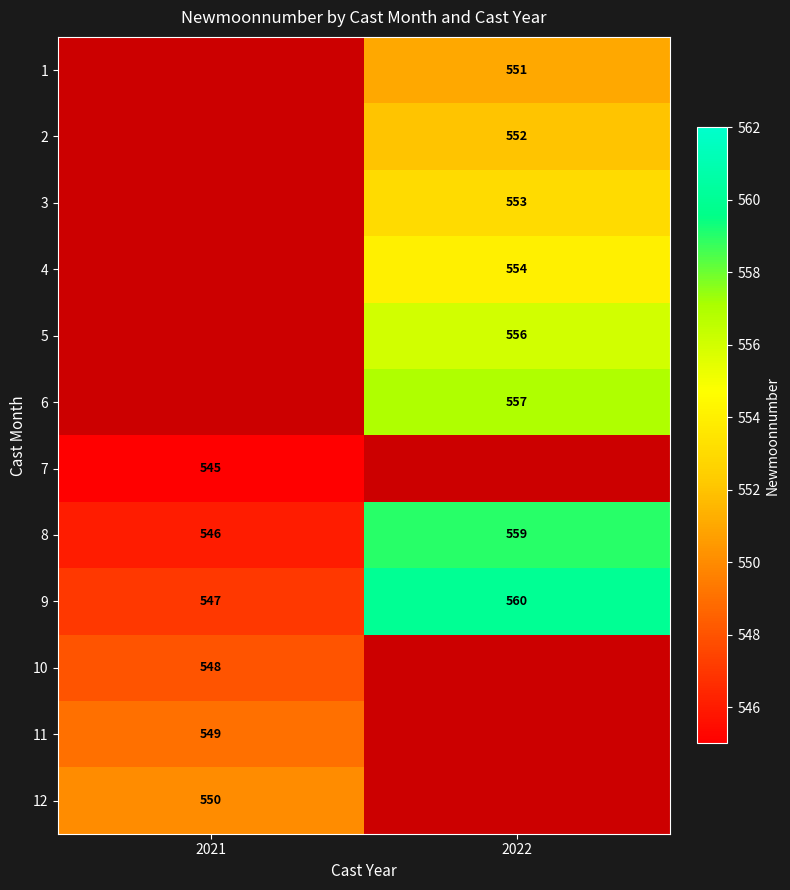

Is the value of 1 at 2022 greater than the value of 4 at 2022?

No